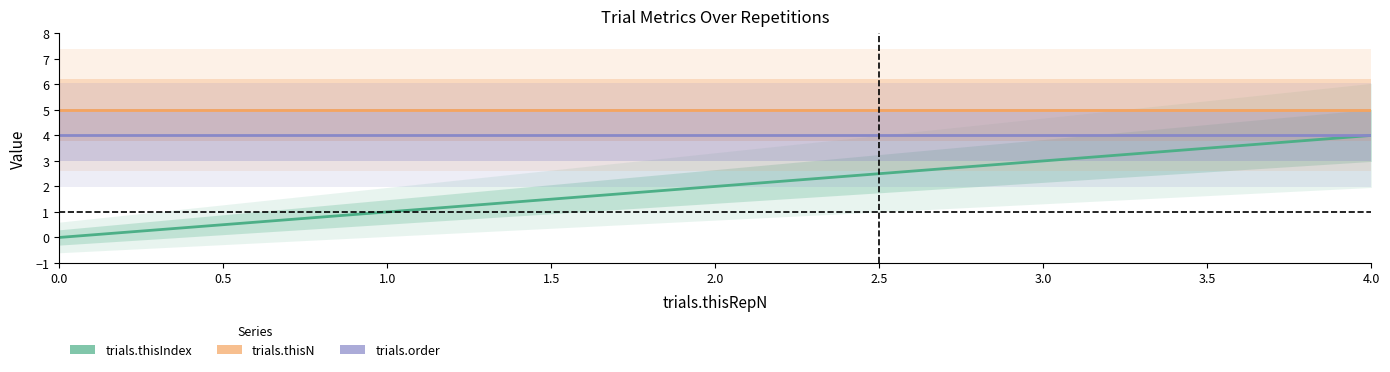

How many lines are shown in the chart?

6